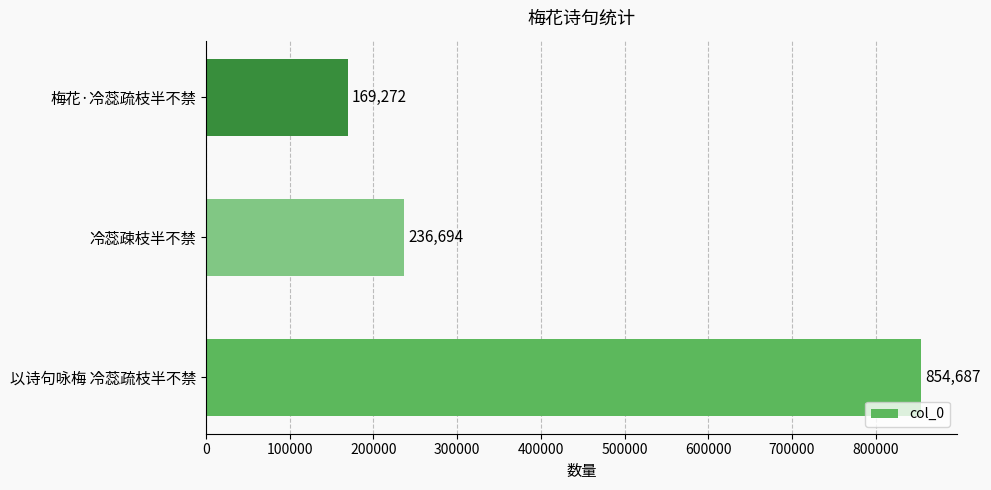

List the labels in order of value, smallest first.

梅花·冷蕊疏枝半不禁, 冷蕊疎枝半不禁, 以诗句咏梅 冷蕊疏枝半不禁